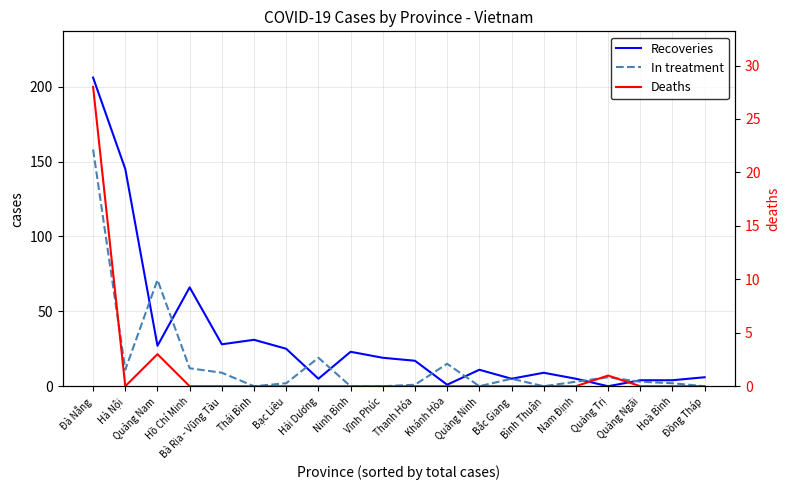

Is the value of In treatment at Ninh Bình greater than the value of Recoveries at Bạc Liêu?

No